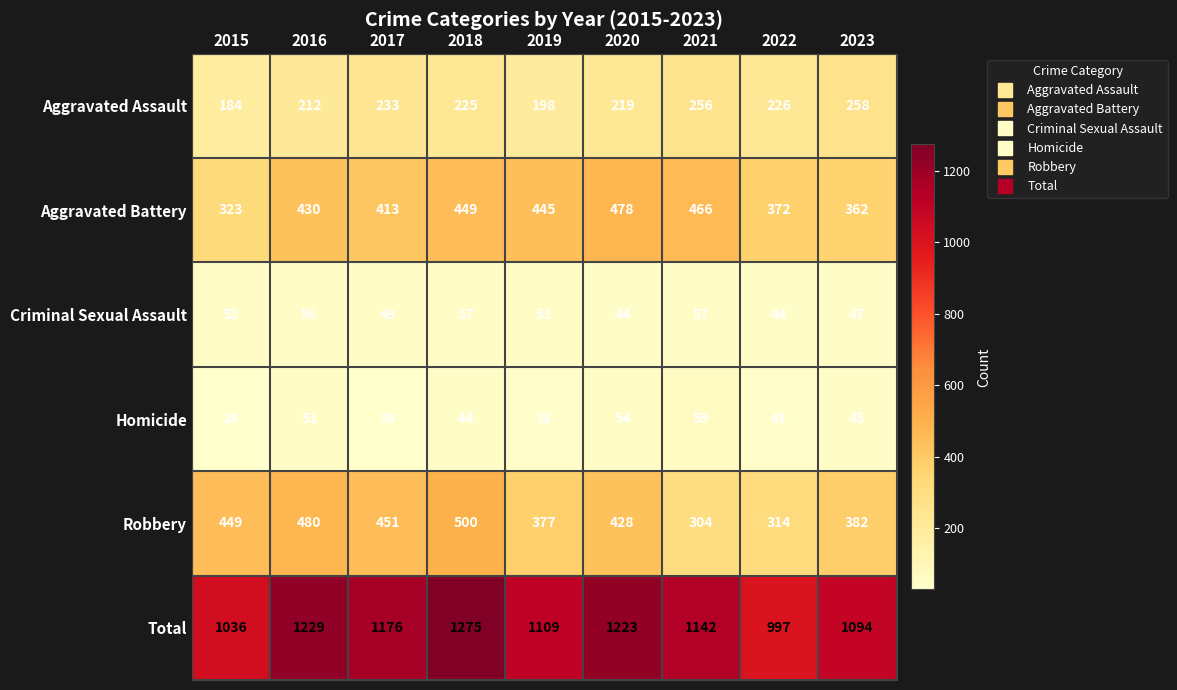

What is the lowest value of the Total series?

997